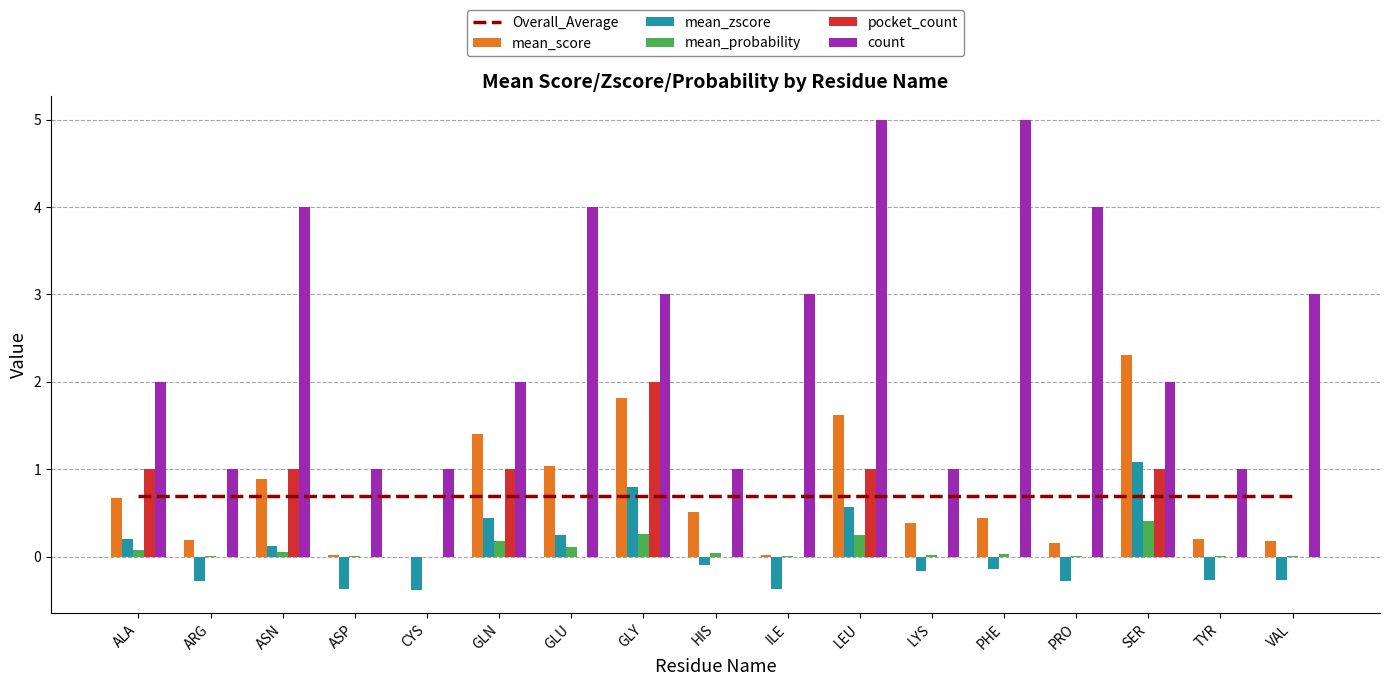

Which series changed the most between HIS and LYS?

mean_score